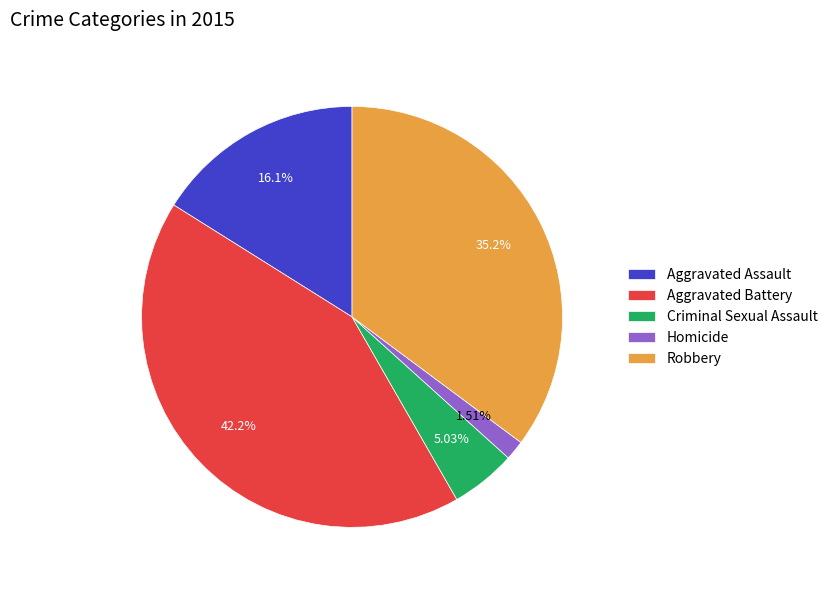

Which category has the smallest portion of the pie?

Homicide